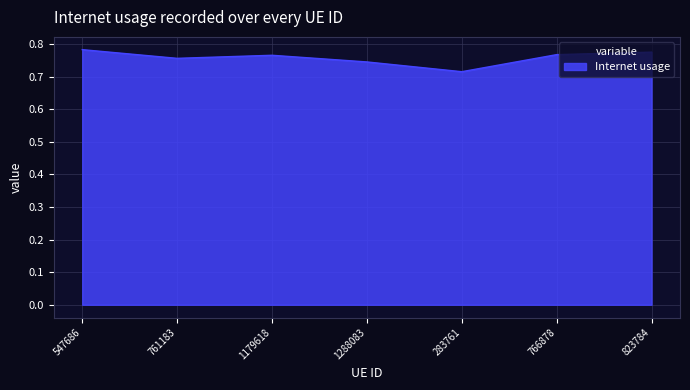

What position from the right is 766878?

2